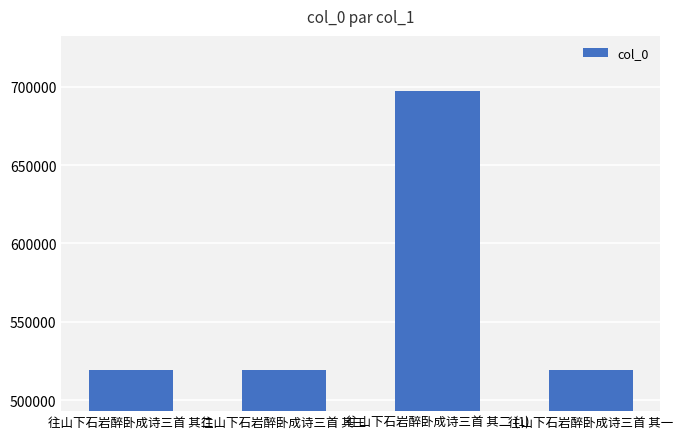

What is the label of the 3rd bar from the right?

往山下石岩醉卧成诗三首 其三